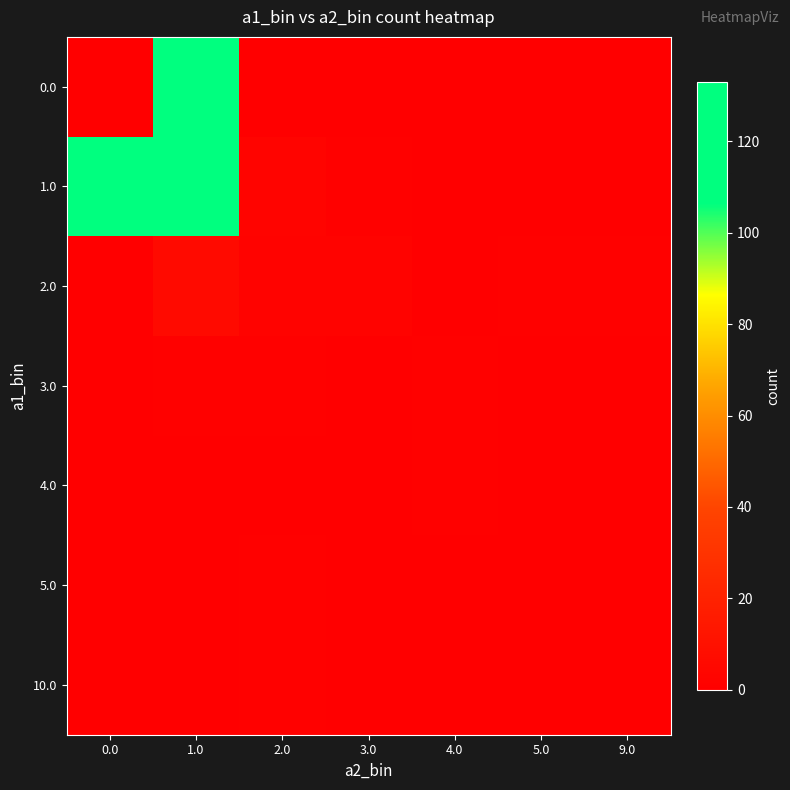

Between 3.0 and 9.0, which is larger?

3.0